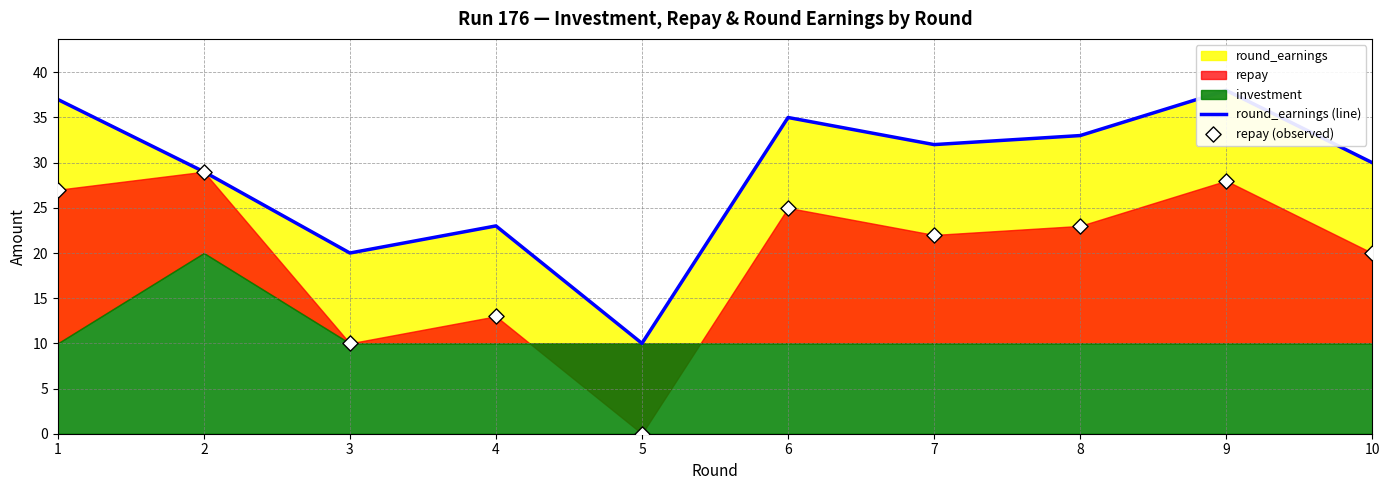

Which series has the largest Y range (max minus min)?

repay (observed)